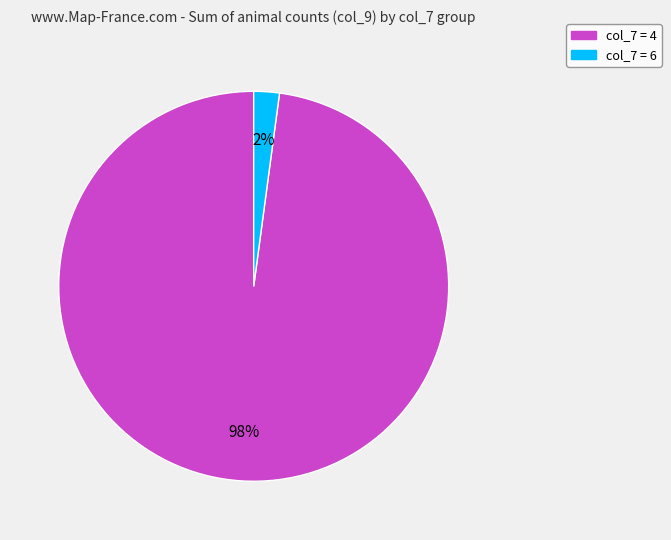

Does any single category account for the majority?

Yes